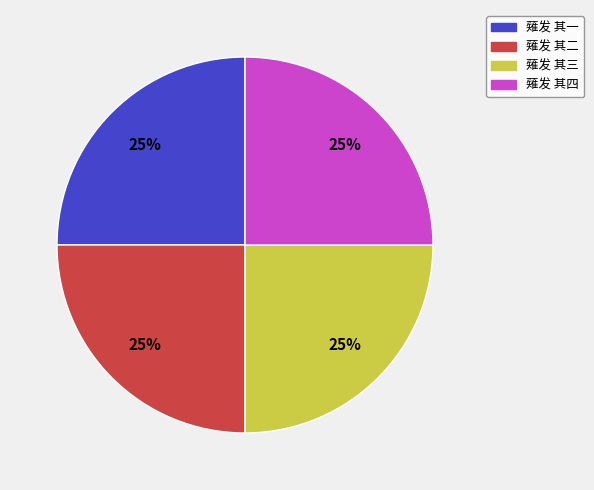

True or false: 薙发 其一 accounts for 34% of the total.

False